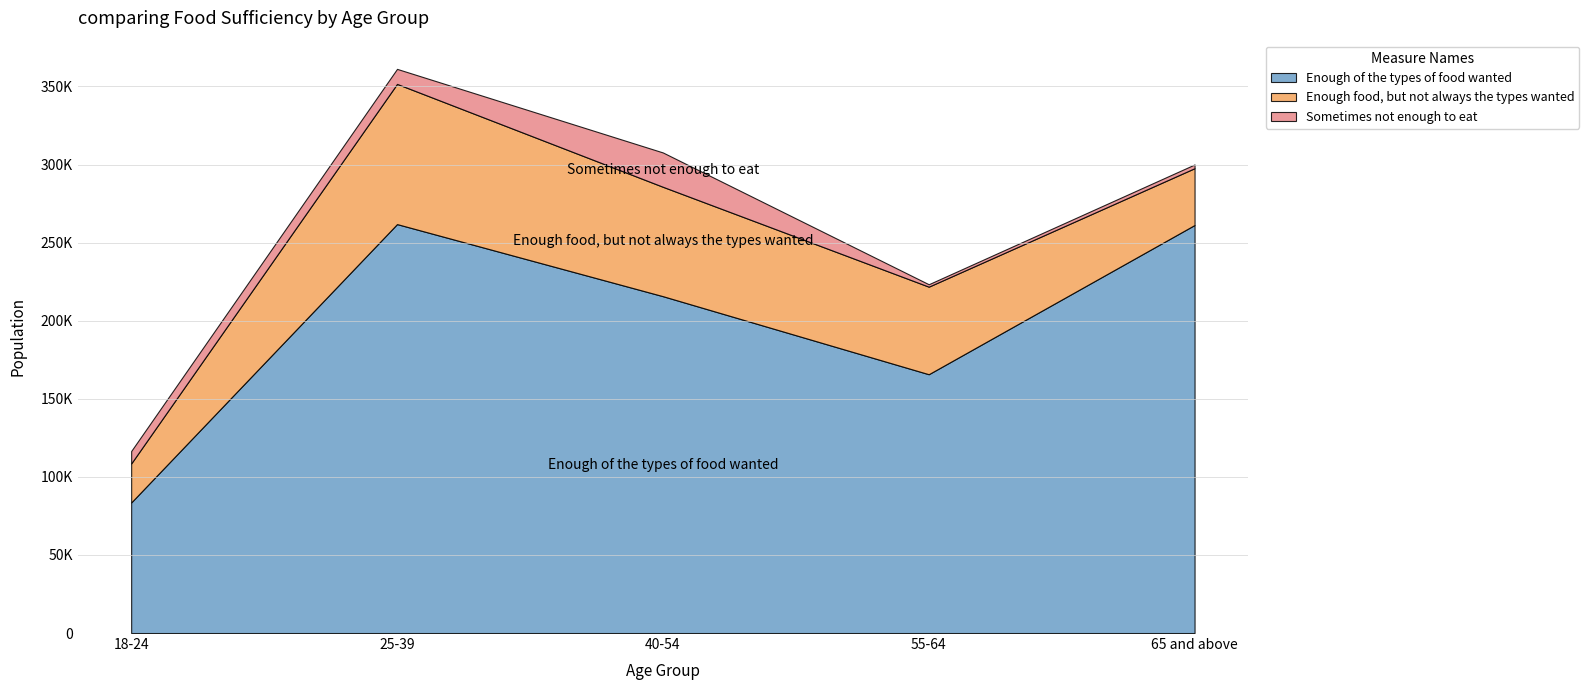

At how many categories does at least one series exceed 247448?

2